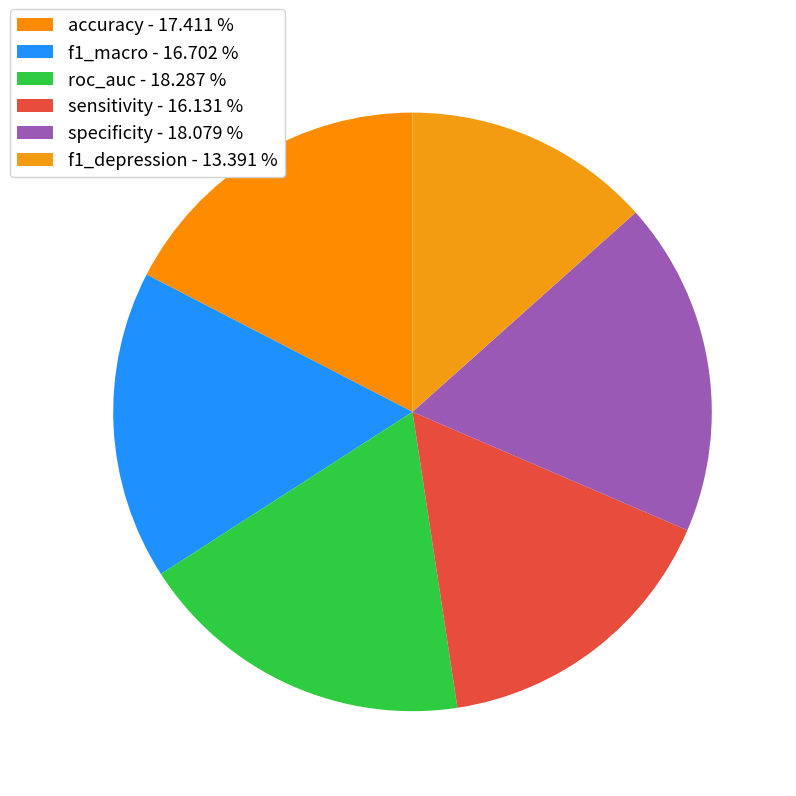

What percentage is NOT represented by f1_depression?

86.6%